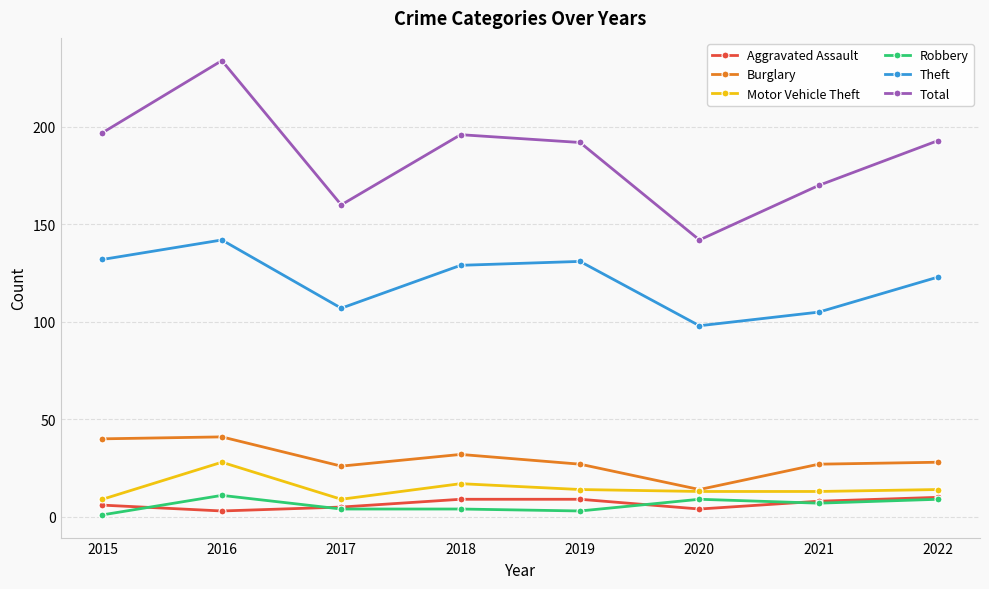

Which series changed the most between 2017 and 2018?

Total